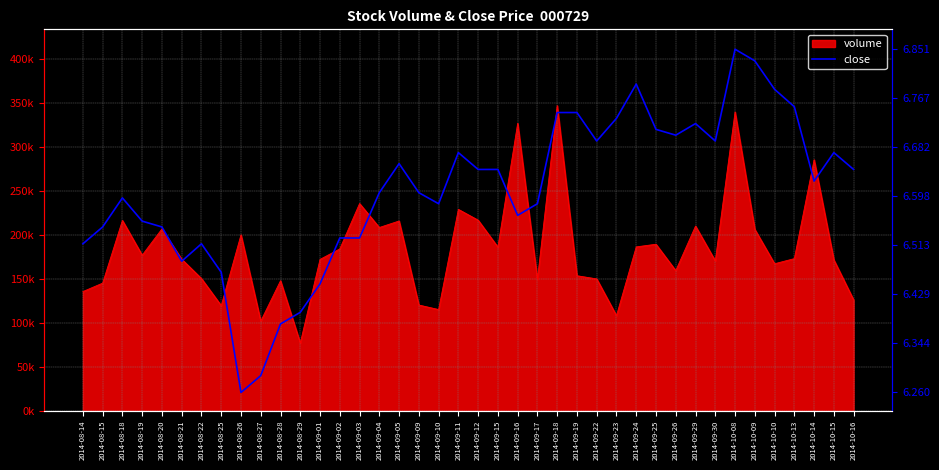

What is the difference between the values at 2014-09-22 and 2014-09-09?

0.1